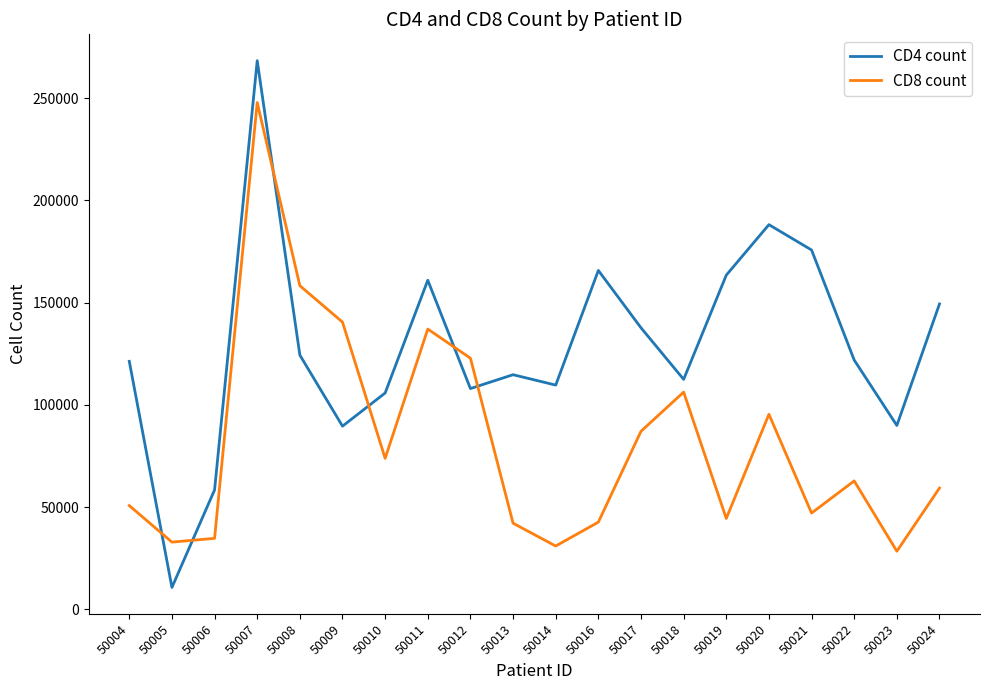

What is the maximum value shown in the chart?

268279